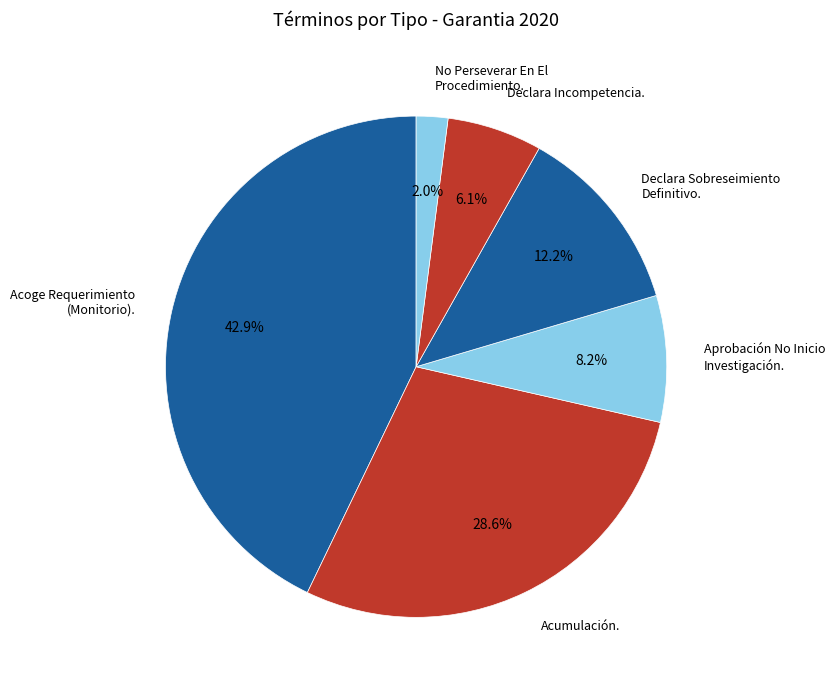

What percentage is NOT represented by Declara Sobreseimiento Definitivo.?

87.8%